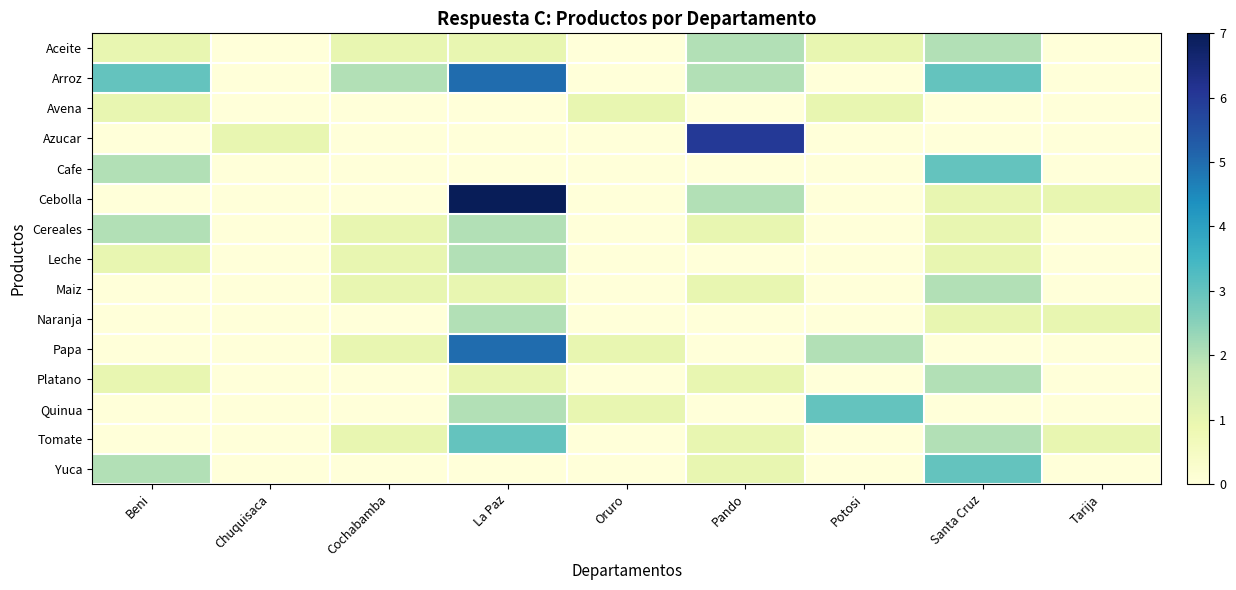

What is the total value across all series at Oruro?

3